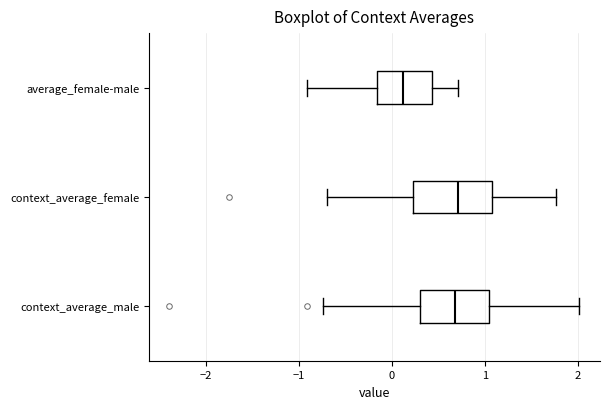

Reading bottom to top, read every box against the x-axis: the position of its median line, the range the box covers, and the ends of its whiskers. The values are not printed on the chart, so give them approximately, as read against the axis.

context_average_male: median 0.7, box 0.3 to 1.0, whiskers -0.7 to 2.0
context_average_female: median 0.7, box 0.2 to 1.1, whiskers -0.7 to 1.8
average_female-male: median 0.1, box -0.2 to 0.4, whiskers -0.9 to 0.7